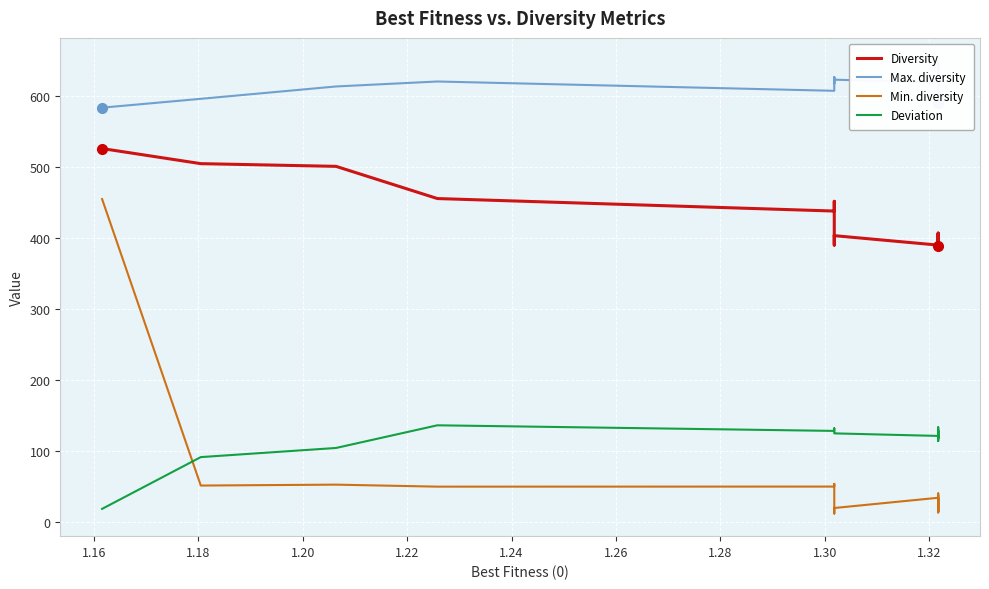

True or false: Max. diversity and Diversity intersect in this chart.

False